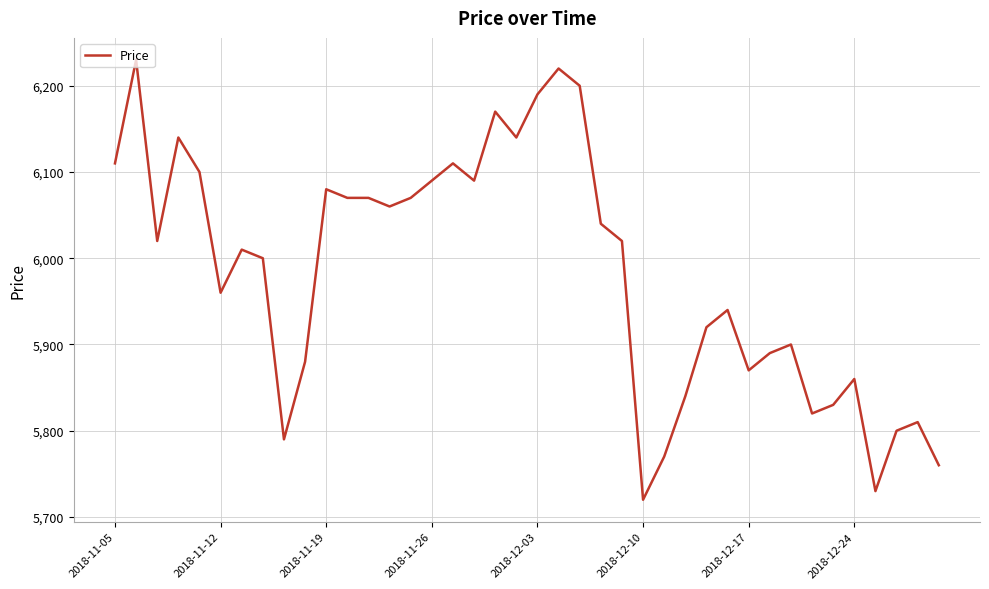

What is the smallest value displayed?

5720